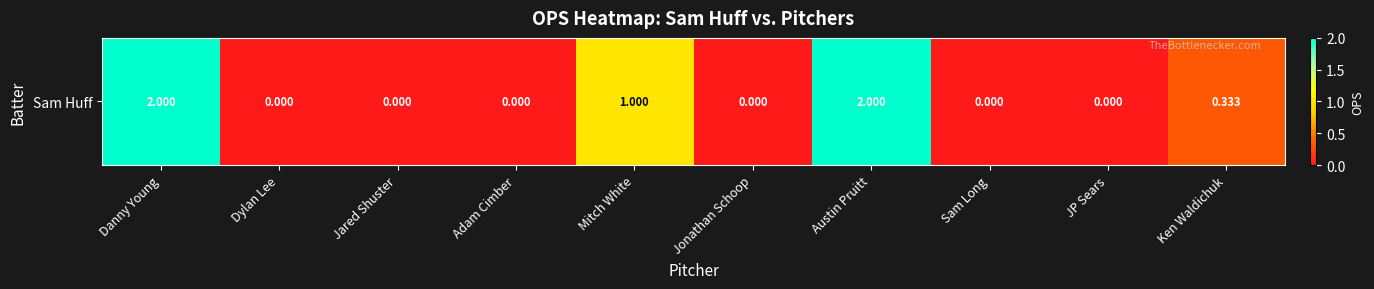

At which label is the value closest to 1?

Mitch White